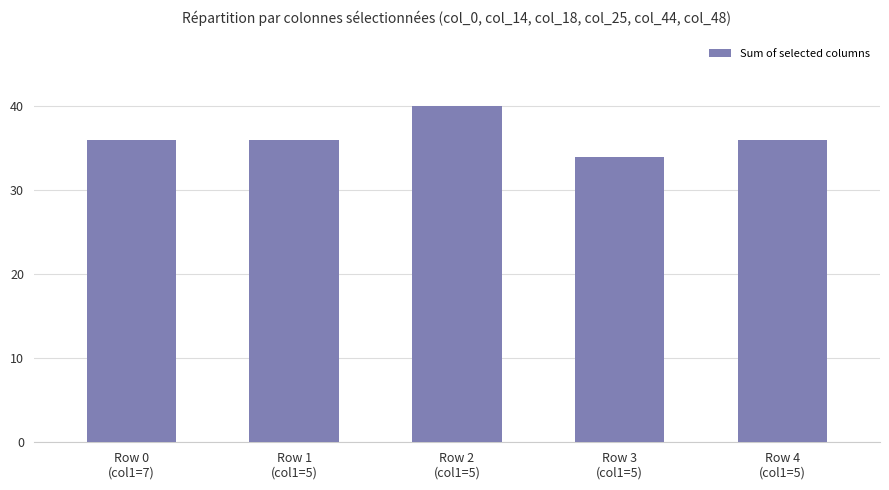

At which category does the chart reach its peak across all series?

Row 2
(col1=5)